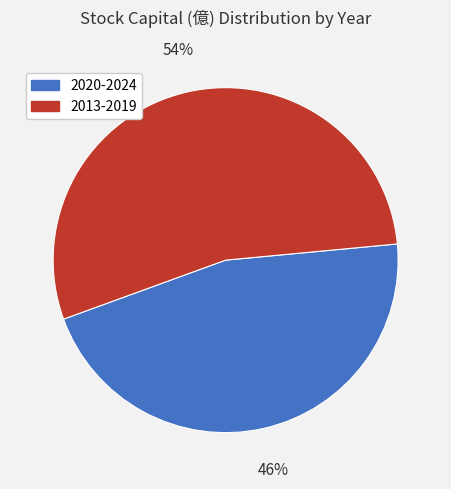

Is there a majority slice in this chart?

Yes